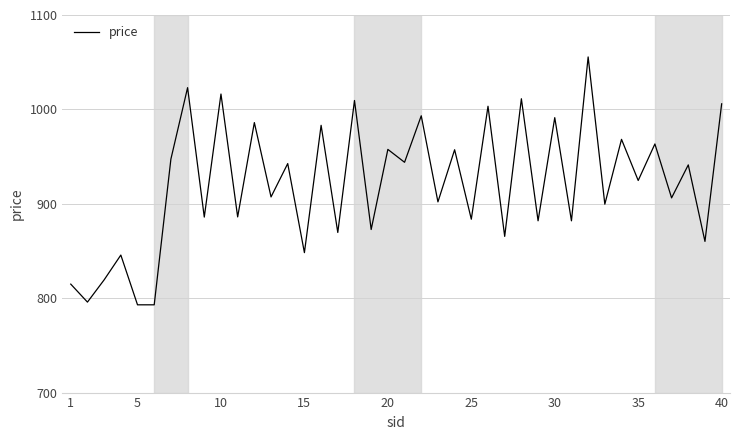

What is the greatest value displayed?

1055.6